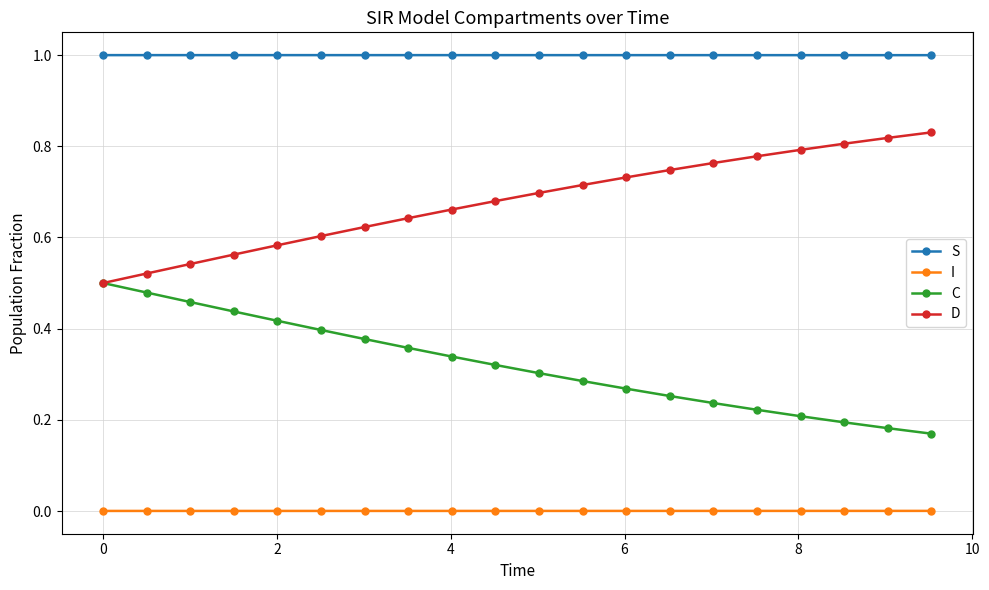

List the series in order of their peak value, lowest first.

I, C, D, S